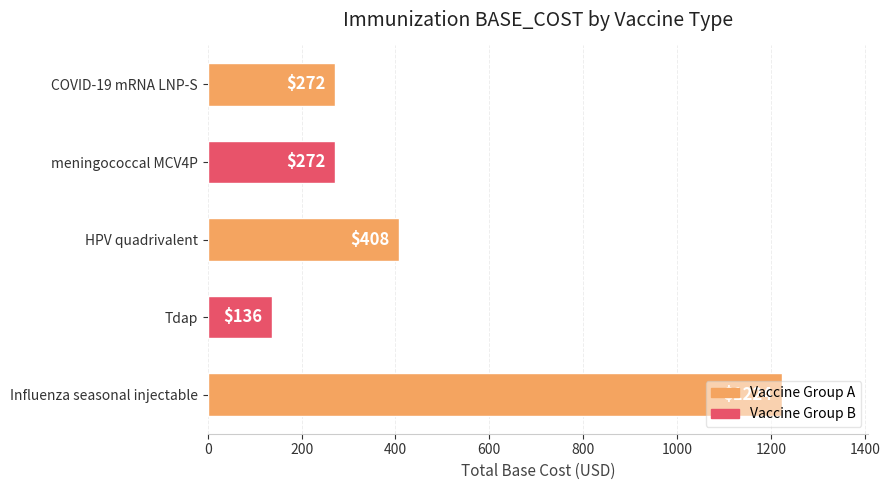

Is it true that the value at Influenza seasonal injectable is 1224?

True